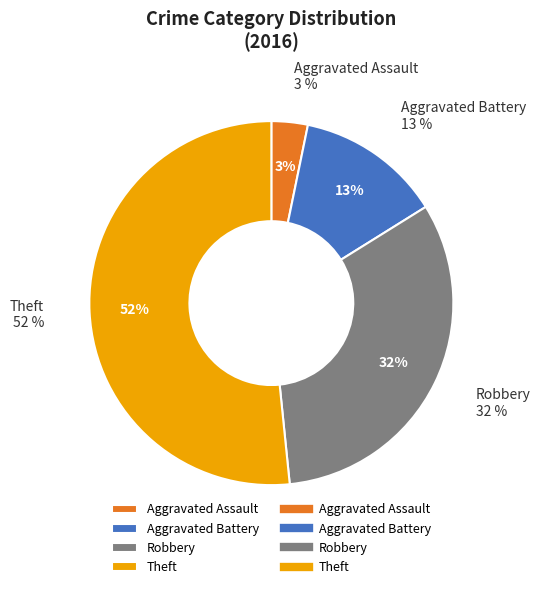

Combined, do Robbery and Aggravated Battery account for over 50%?

No